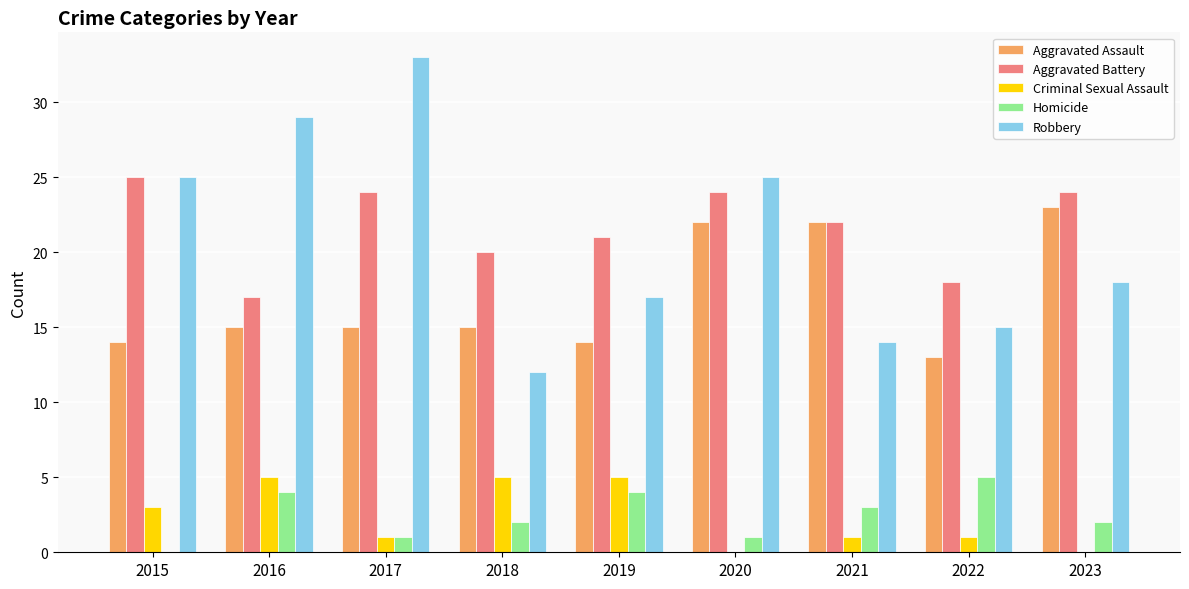

What are all the series names shown in the legend?

Aggravated Assault, Aggravated Battery, Criminal Sexual Assault, Homicide, Robbery